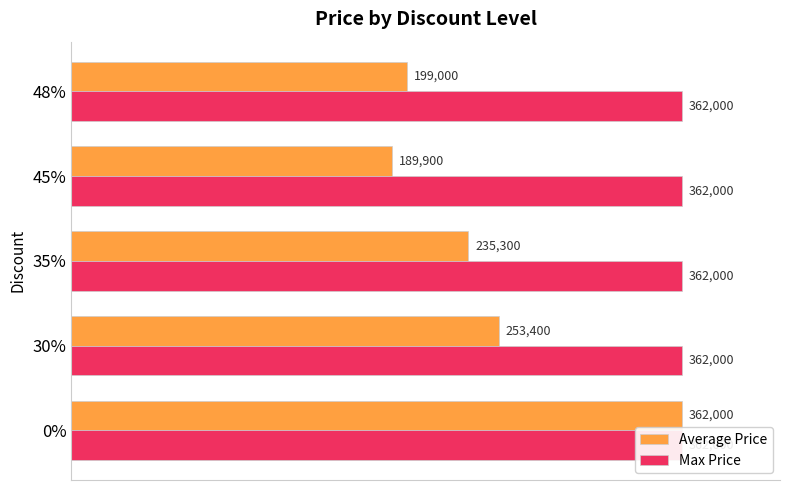

Are the bars horizontal?

Yes